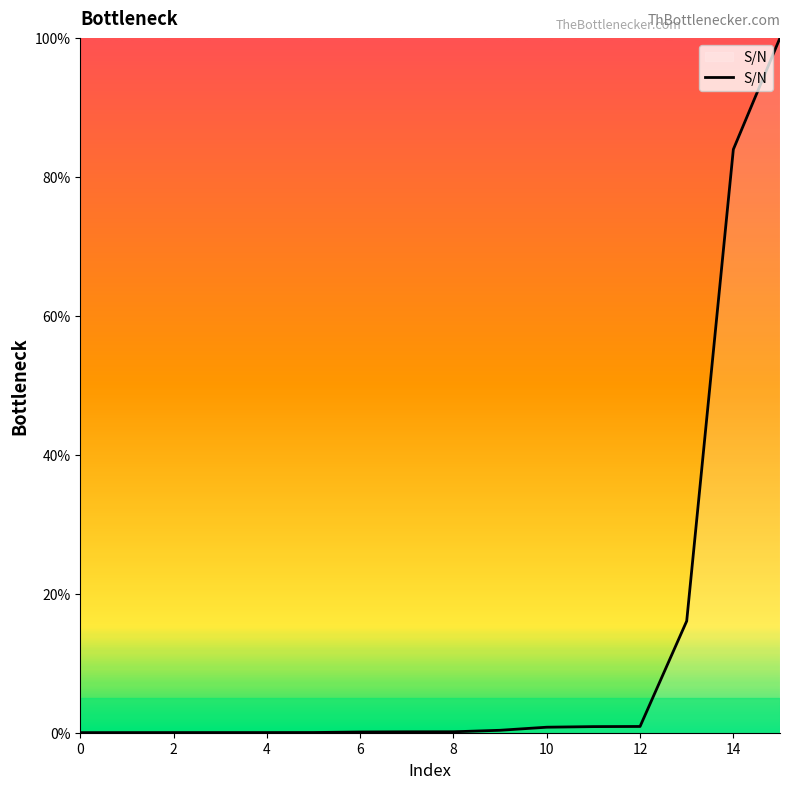

What is the difference between the second highest and second lowest values?

83.9